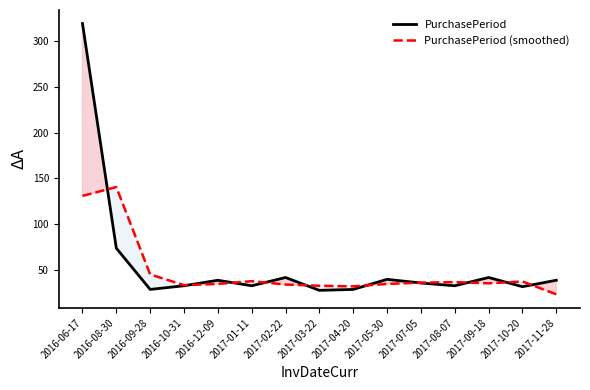

Reading left to right, transcribe all the data shown in this chart.

PurchasePeriod: 2016-06-17=319.0	2016-08-30=74.0	2016-09-28=29.0	2016-10-31=33.0	2016-12-09=39.0	2017-01-11=33.0	2017-02-22=42.0	2017-03-22=28.0	2017-04-20=29.0	2017-05-30=40.0	2017-07-05=36.0	2017-08-07=33.0	2017-09-18=42.0	2017-10-20=32.0	2017-11-28=39.0
PurchasePeriod (smoothed): 2016-06-17=131.0	2016-08-30=140.7	2016-09-28=45.3	2016-10-31=33.7	2016-12-09=35.0	2017-01-11=38.0	2017-02-22=34.3	2017-03-22=33.0	2017-04-20=32.3	2017-05-30=35.0	2017-07-05=36.3	2017-08-07=37.0	2017-09-18=35.7	2017-10-20=37.7	2017-11-28=23.7